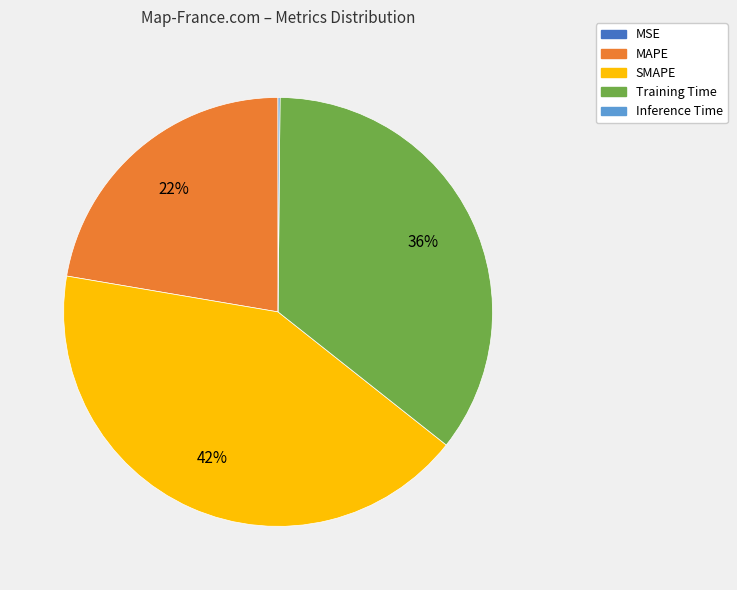

To the nearest percent, what is the difference between the largest and smallest slice percentages?

42%